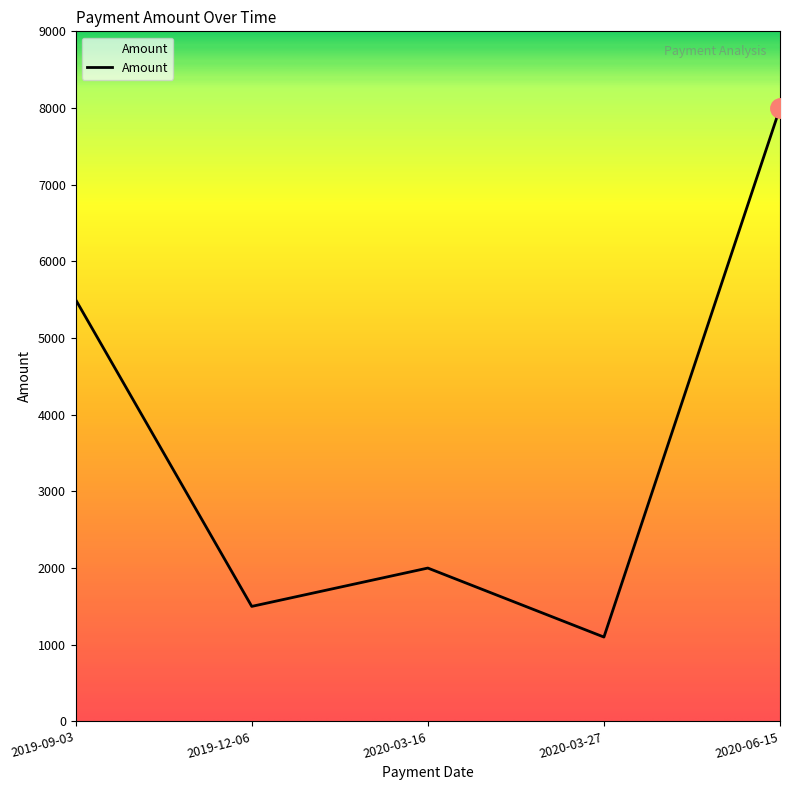

Rank the categories by value from highest to lowest.

2020-06-15, 2019-09-03, 2020-03-16, 2019-12-06, 2020-03-27